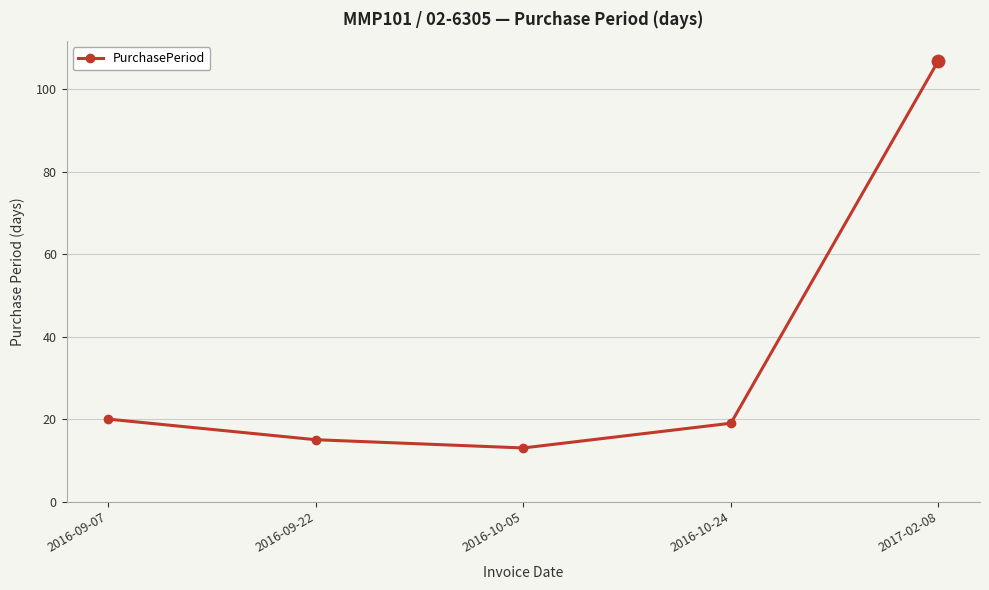

Which has a higher value, 2016-10-24 or 2017-02-08?

2017-02-08